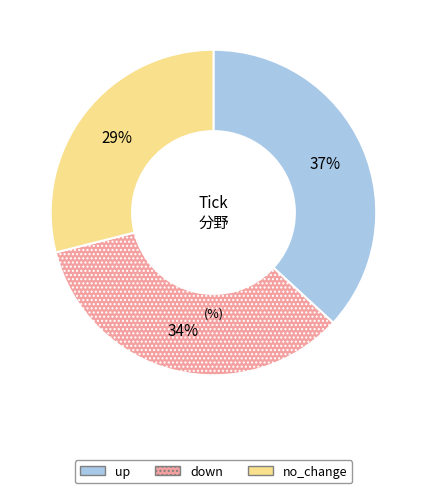

What is the smallest slice in the pie chart?

no_change